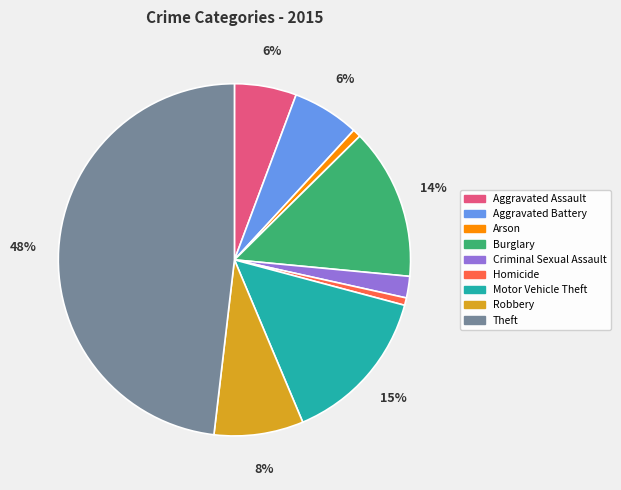

Is it true that Homicide is 11% of the pie?

False